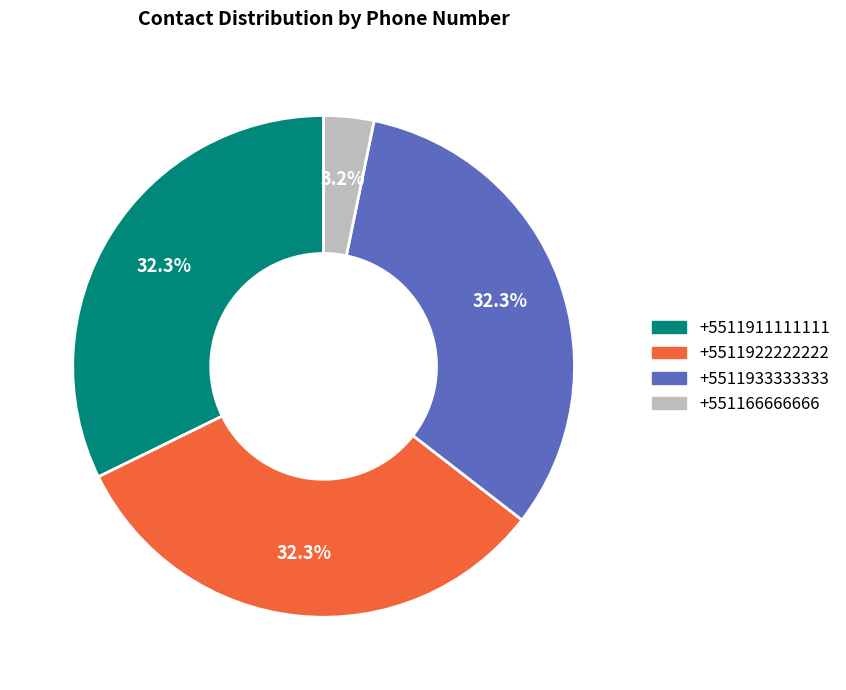

Do +5511933333333 and +5511911111111 together represent more than half of the pie?

Yes